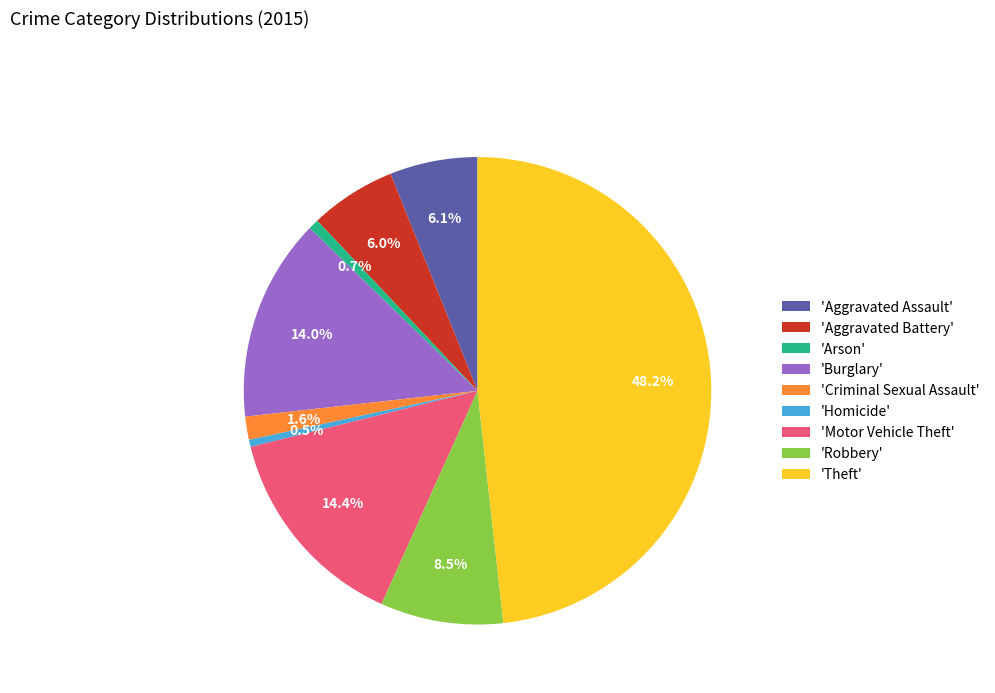

How many slices are in this pie chart?

9